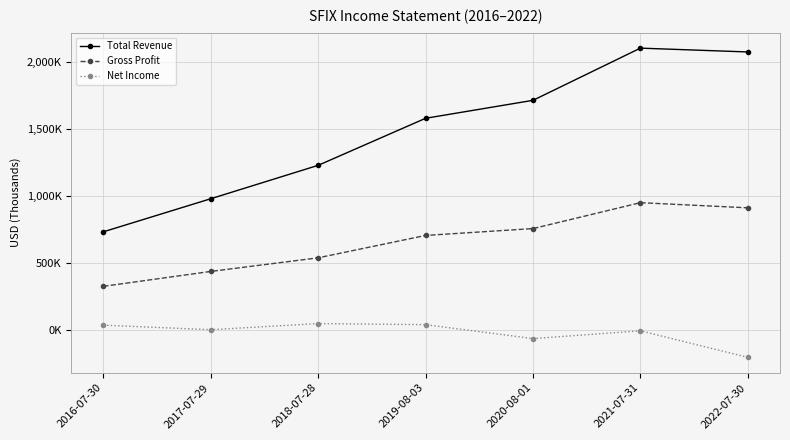

Where is the first local minimum for Net Income?

2017-07-29